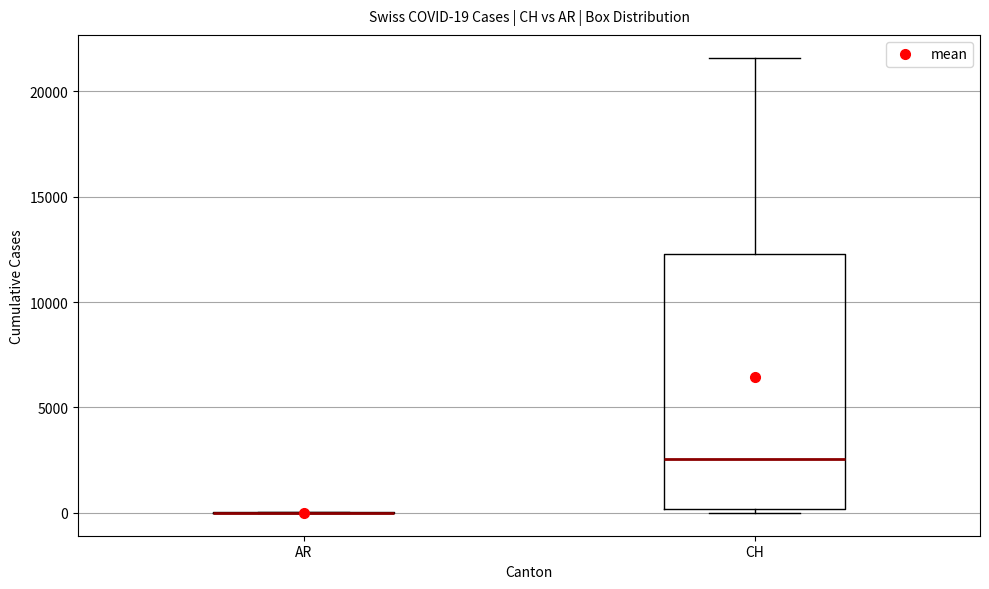

Which box is the tallest, from its lower edge to its upper edge?

CH